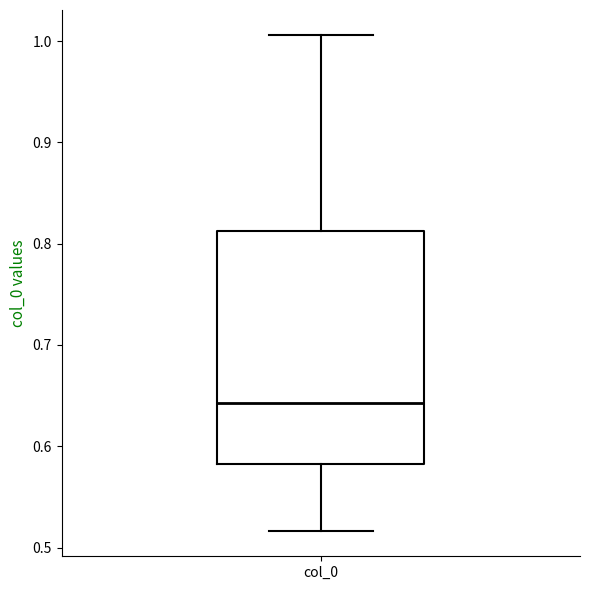

Where does the upper whisker of the box for col_0 end on the y-axis? The values are not printed on the chart, so give them approximately, as read against the axis.

1.01